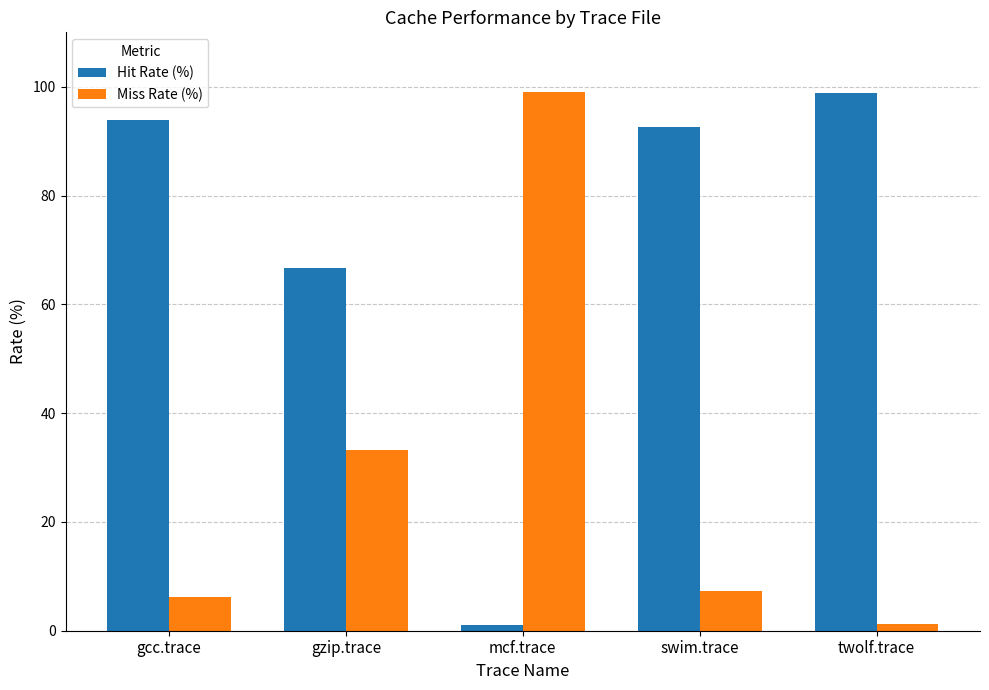

What is the average value of the Hit Rate (%) series?

70.6